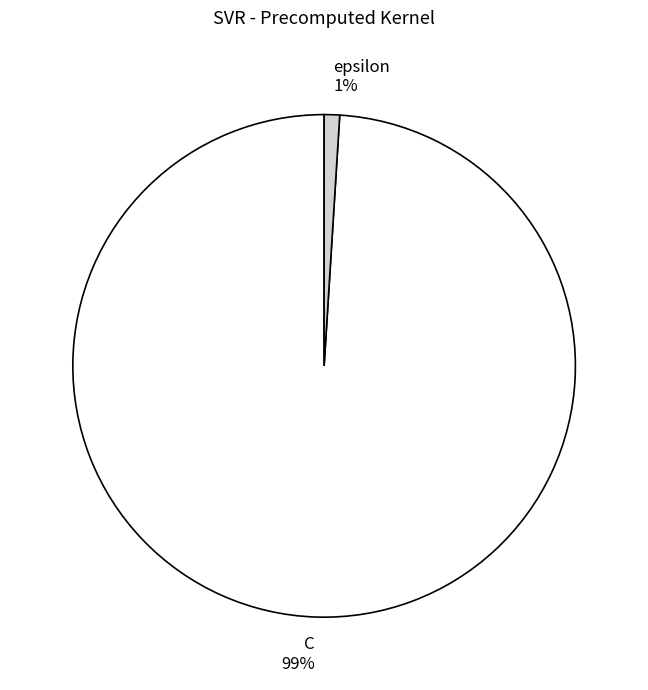

True or false: C accounts for 89% of the total.

False